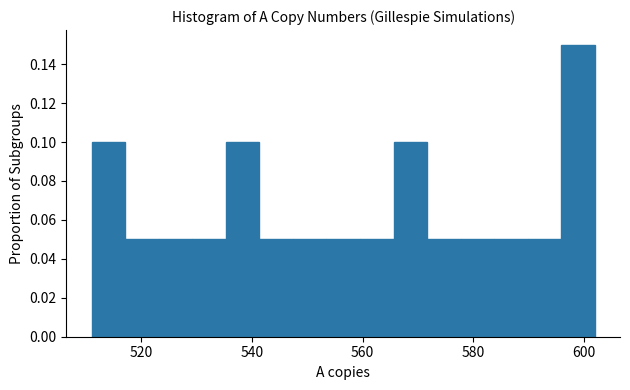

Read against the x-axis, roughly where is the centre of the tallest bar?

598